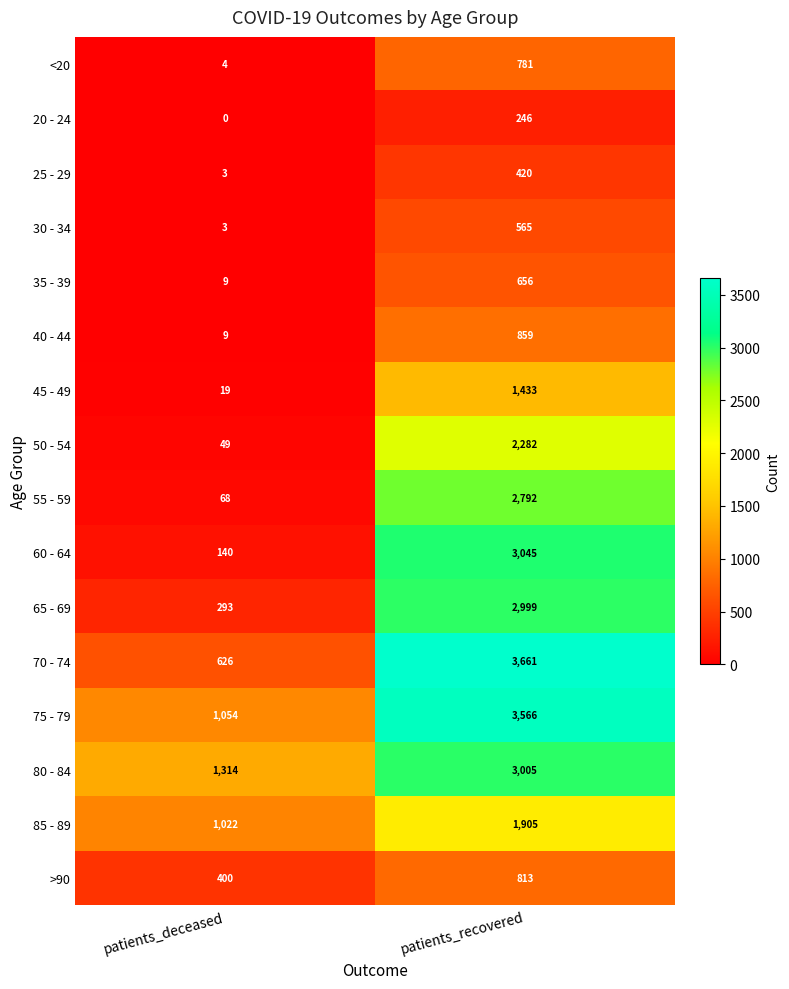

Which category has the lowest value in the >90 series?

patients_deceased